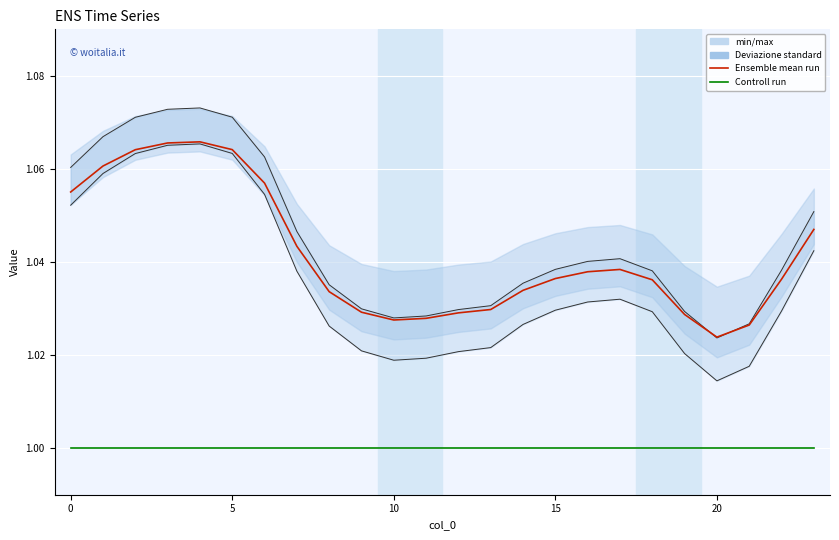

Reading left to right, extract all data points from this chart.

Ensemble mean run: 1.1	1.1	1.1	1.1	1.1	1.1	1.1	1.0	1.0	1.0	1.0	1.0	1.0	1.0	1.0	1.0	1.0	1.0	1.0	1.0	1.0	1.0	1.0	1.0
Controll run: 1.0	1.0	1.0	1.0	1.0	1.0	1.0	1.0	1.0	1.0	1.0	1.0	1.0	1.0	1.0	1.0	1.0	1.0	1.0	1.0	1.0	1.0	1.0	1.0